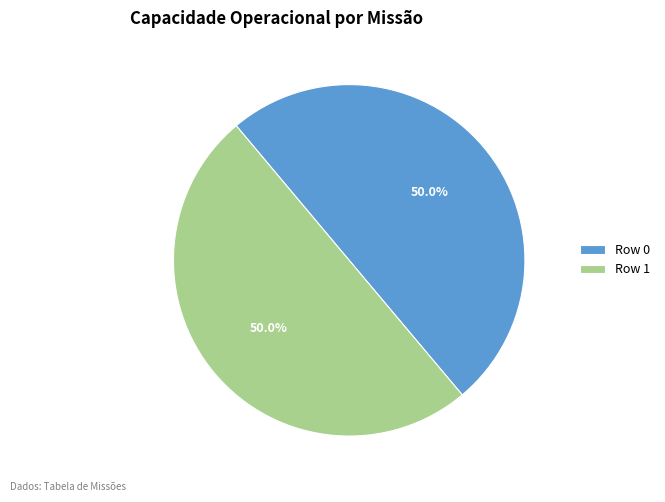

Do Row 0 and Row 1 together represent more than half of the pie?

Yes